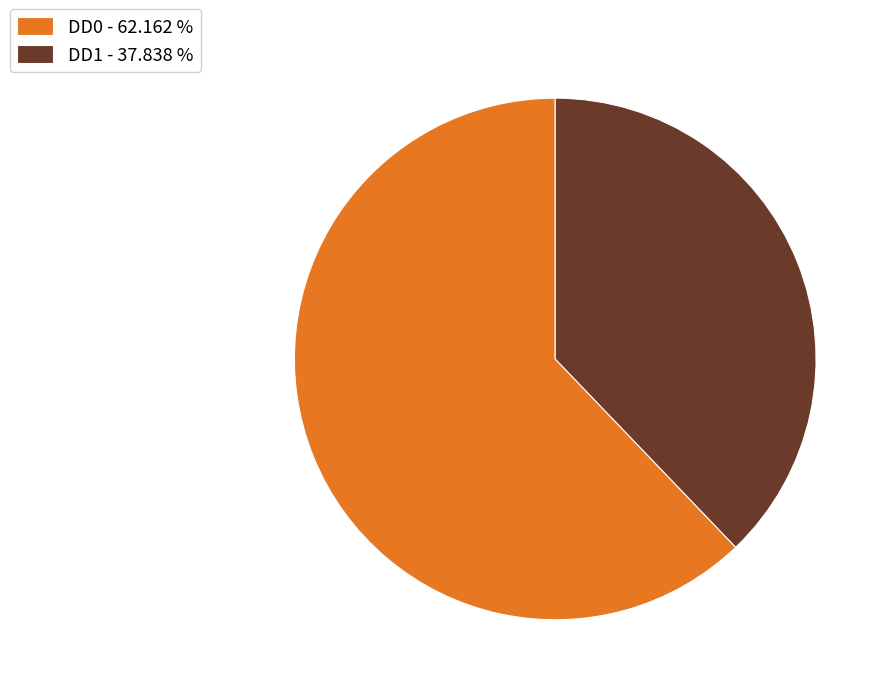

Is there any slice that represents more than half of the pie?

Yes